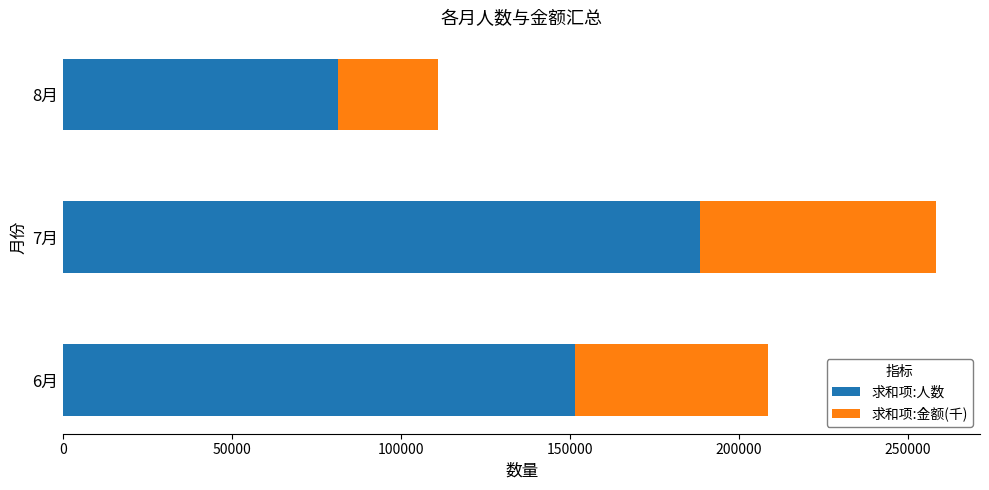

The value of 求和项:人数 at 6月 is 199572.8. True or false?

False